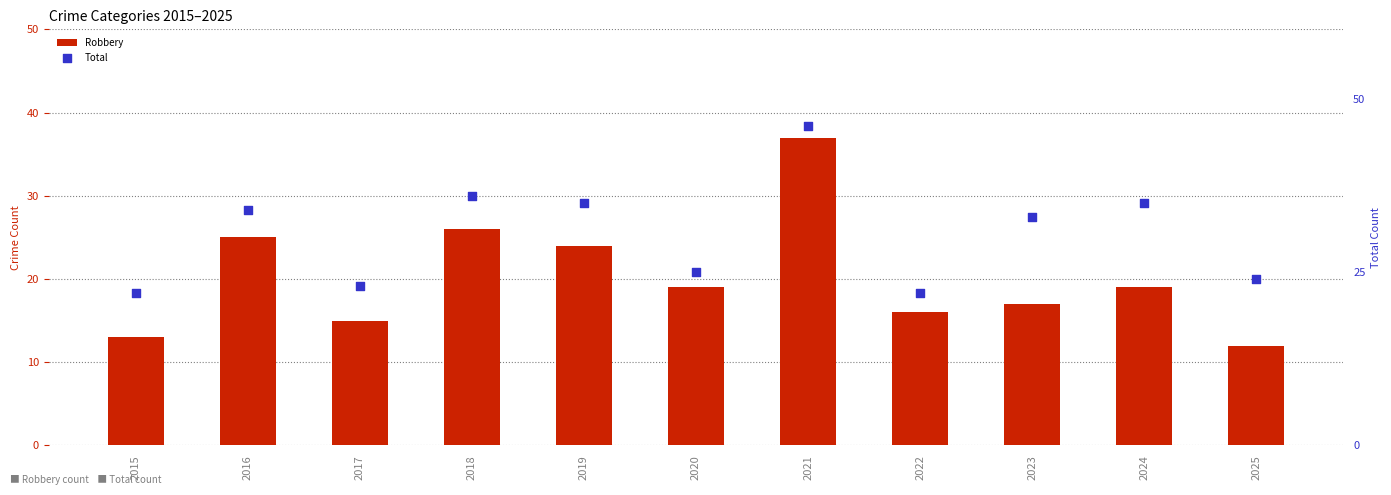

What is the total value across all series at 2017?

38